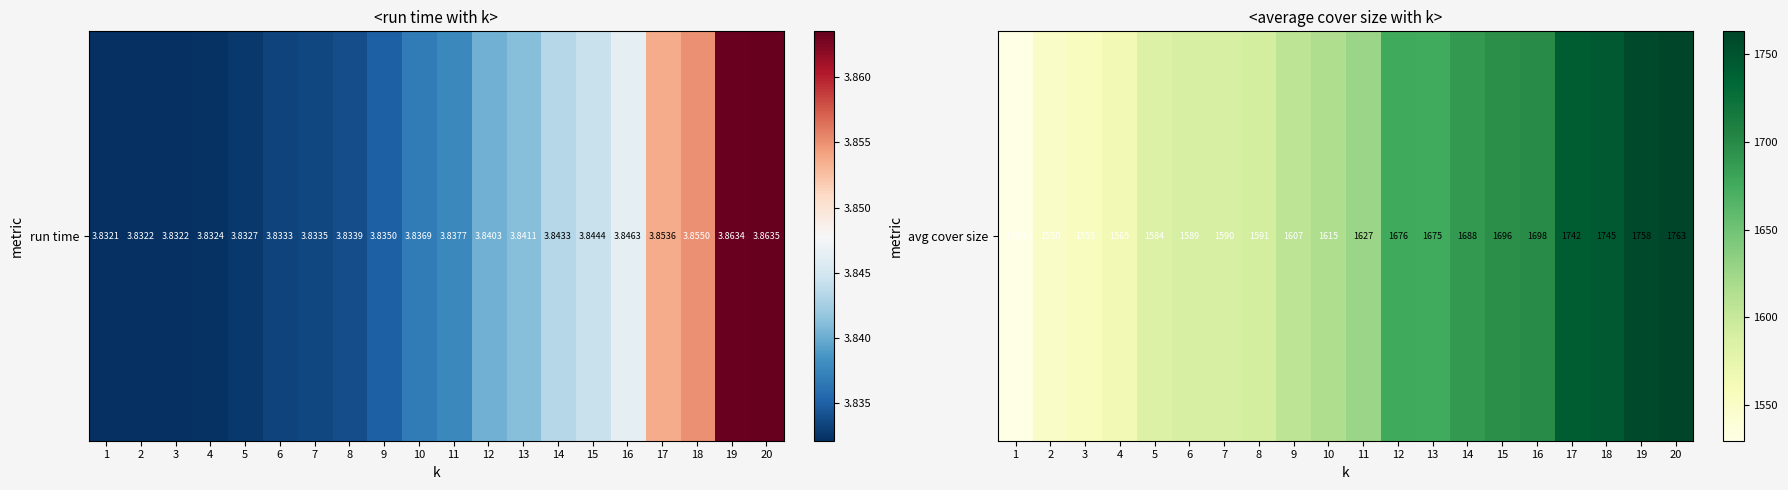

Between 20 and 5, which is larger?

20